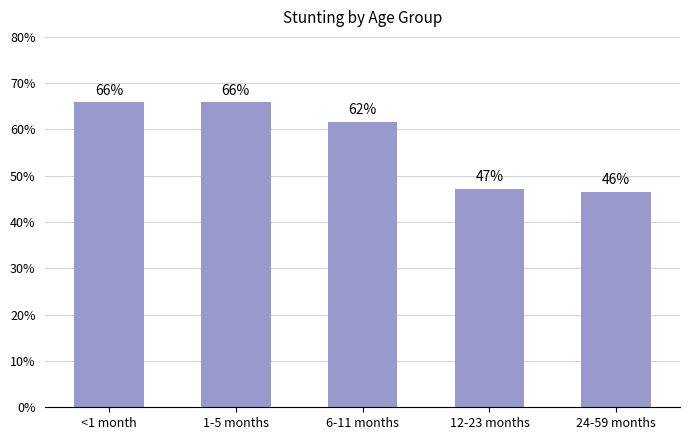

Reading right to left, transcribe all the data shown in this chart.

0.5	0.5	0.6	0.7	0.7